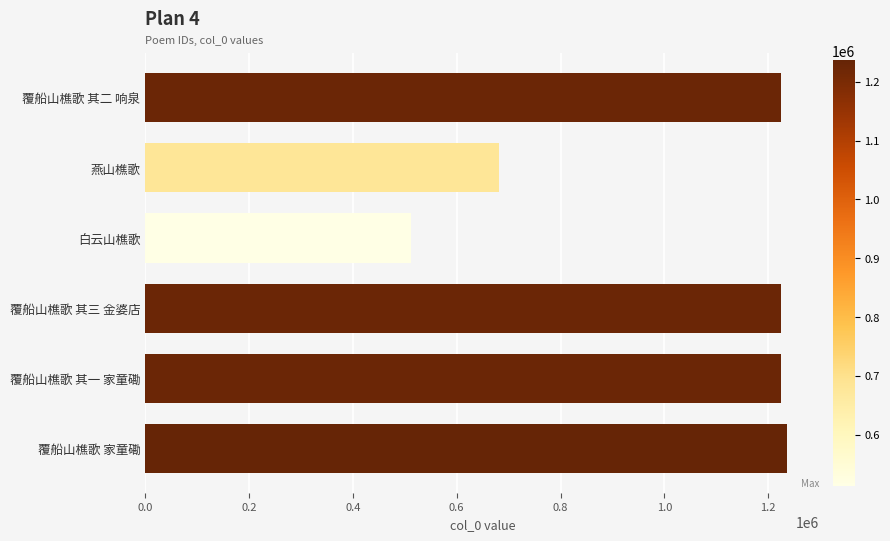

What is the value of the 1st bar from the top?

1225758